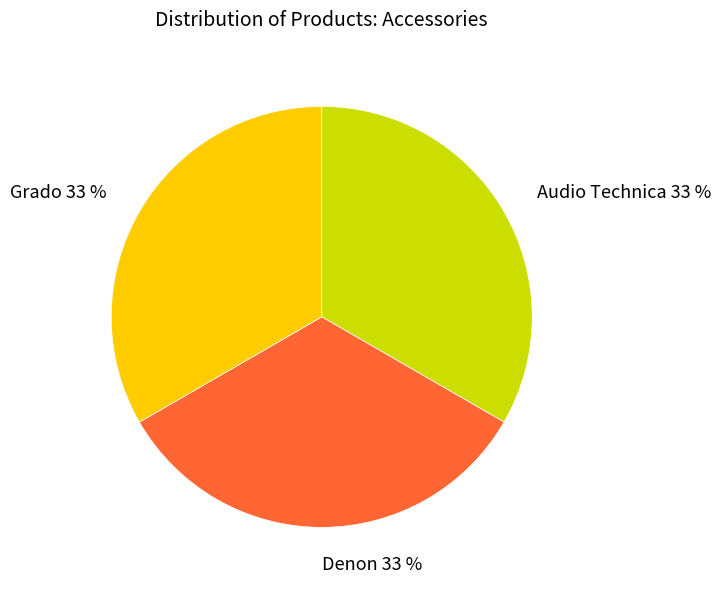

How many segments does this pie chart have?

3